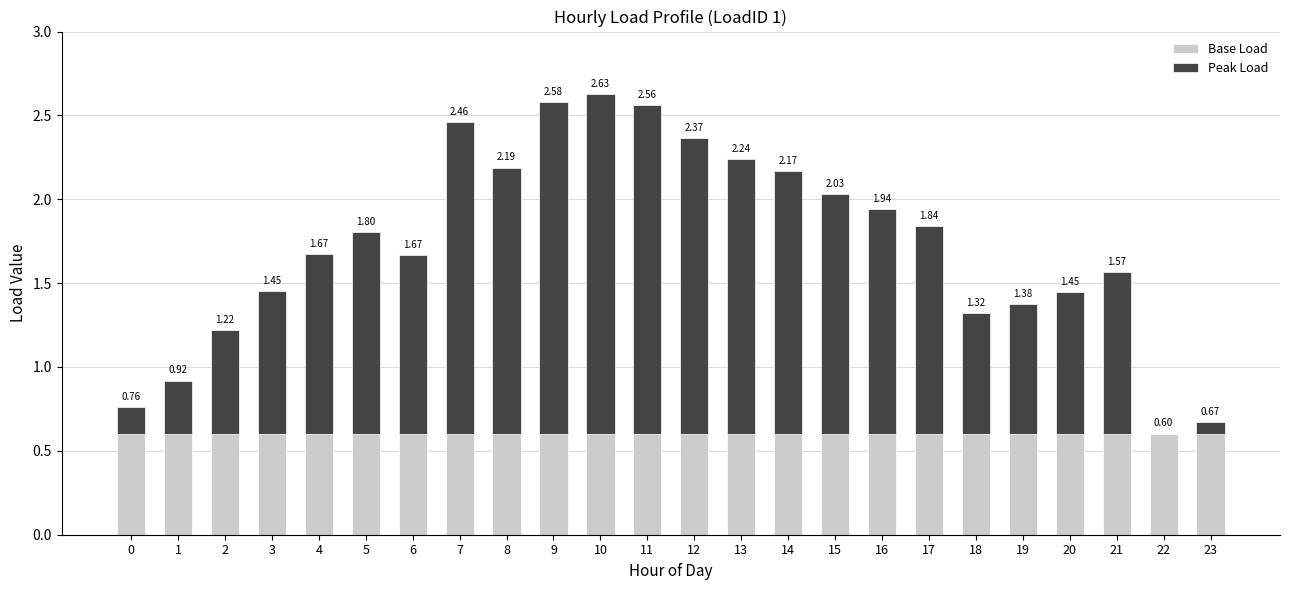

What is the total value across all series at 11?

2.6